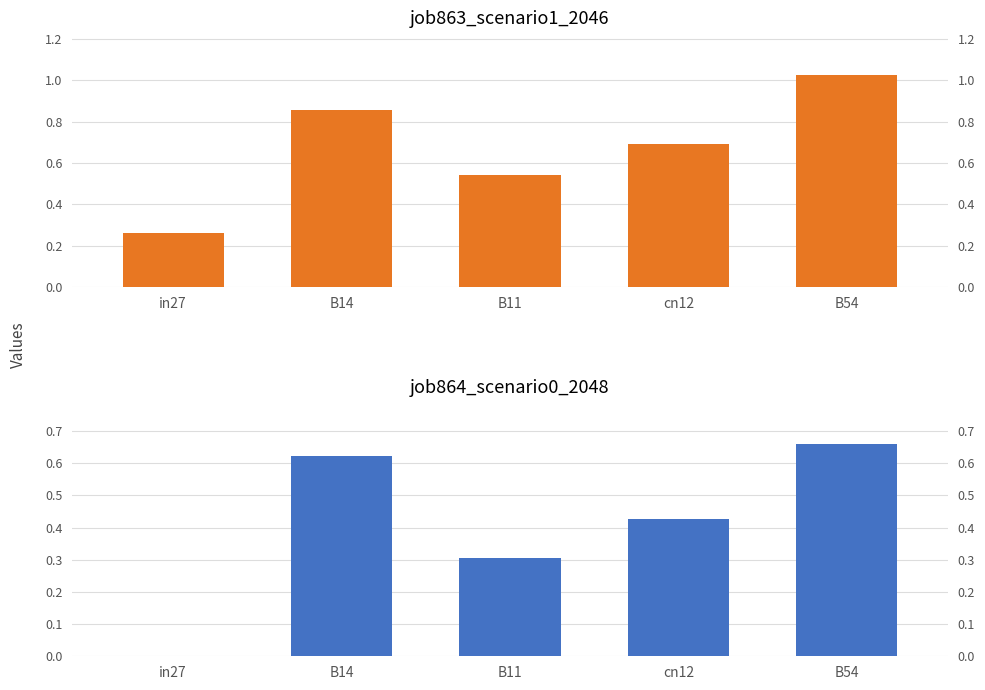

Rank the series at B11 from highest to lowest value.

job863_scenario1_2046, job864_scenario0_2048